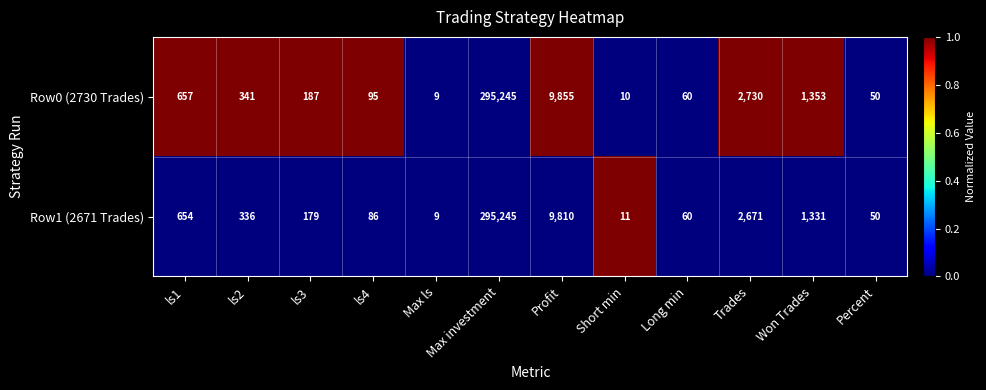

True or false: Row0 (2730 Trades) has a value of 40 at ls4.

False